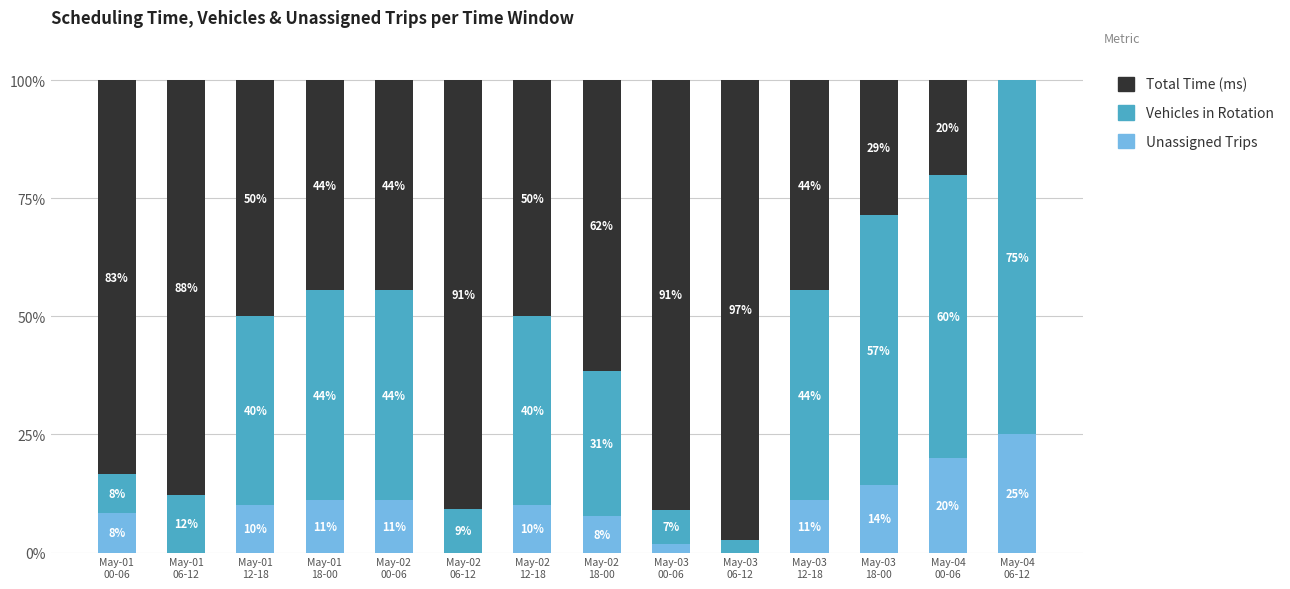

What are all the series names shown in the legend?

Total Time (ms), Vehicles in Rotation, Unassigned Trips